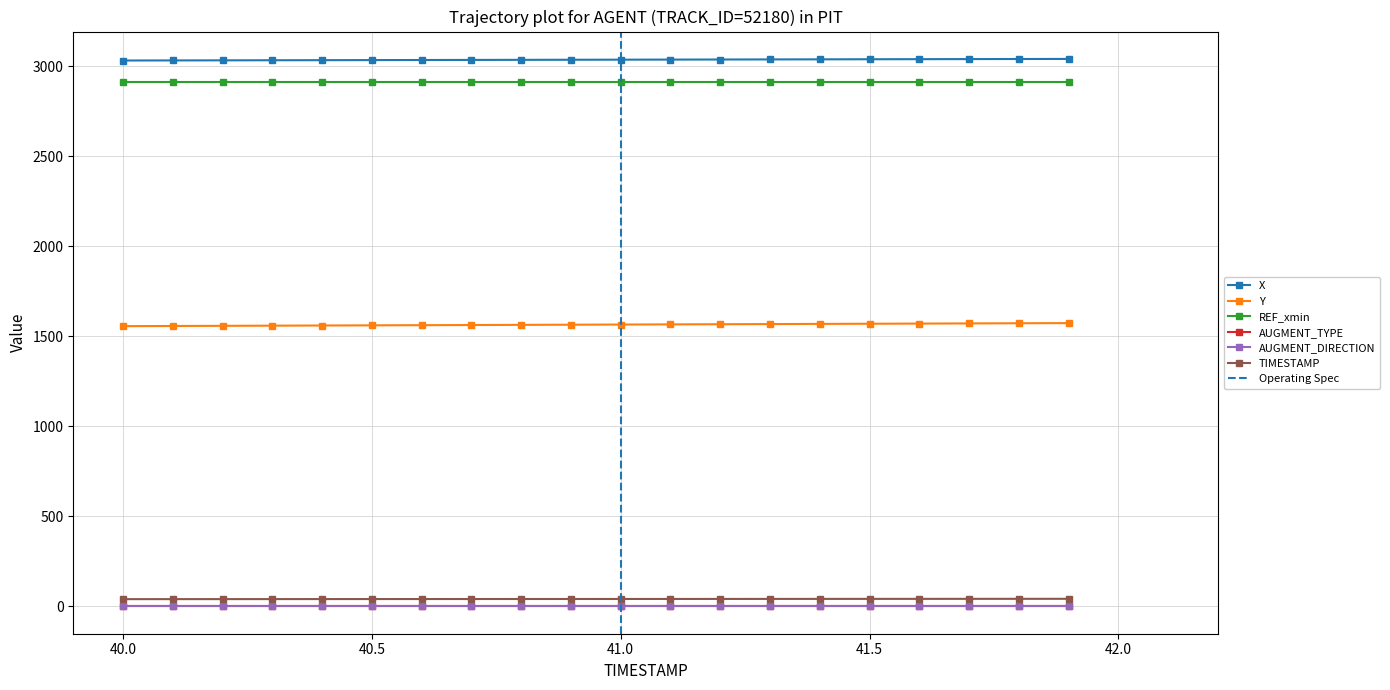

True or false: TIMESTAMP has more than 2 interior local peaks.

False